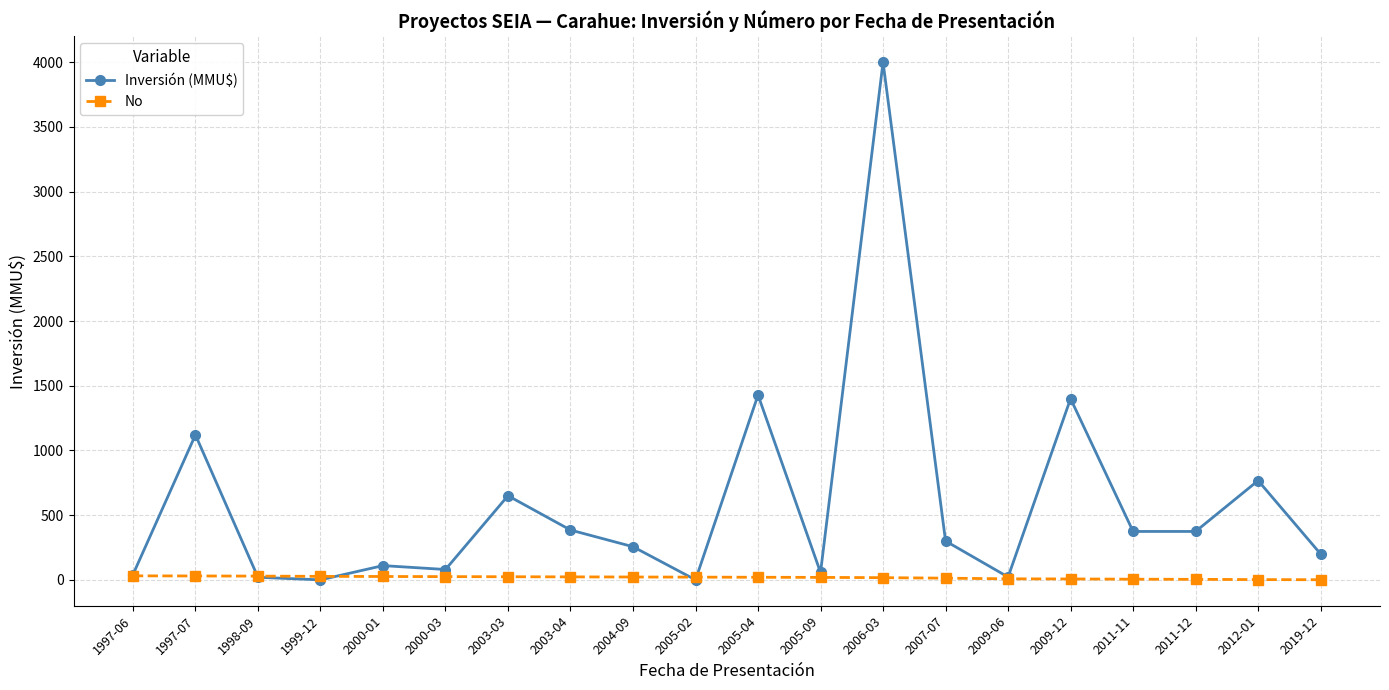

At which category does the chart reach its peak across all series?

2006-03